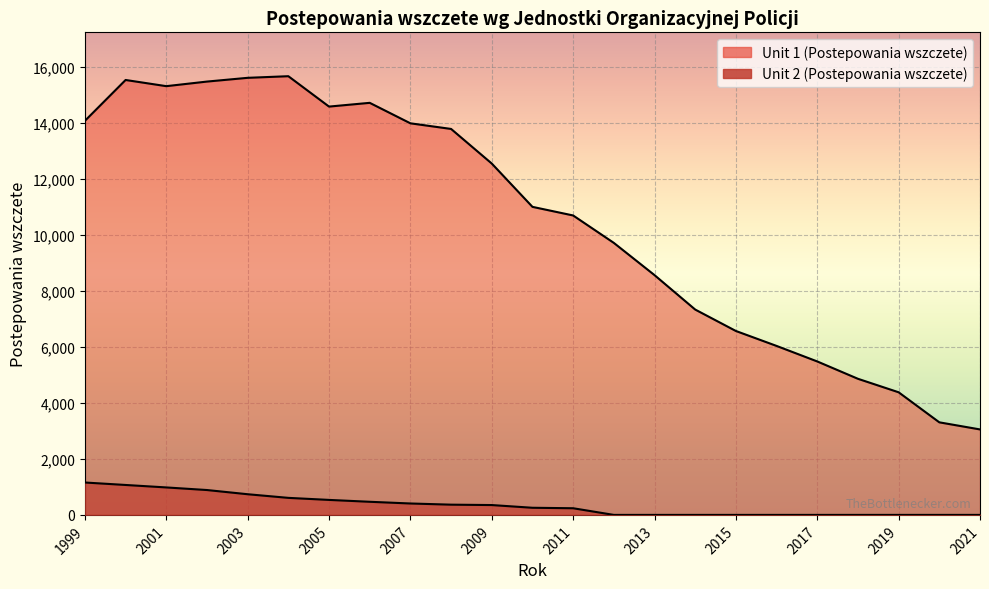

What is the average value of the Unit 2 series?

351